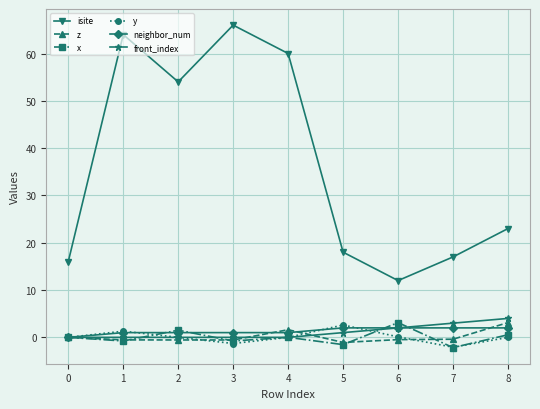

Between 0 and 2, which series saw the biggest shift?

isite